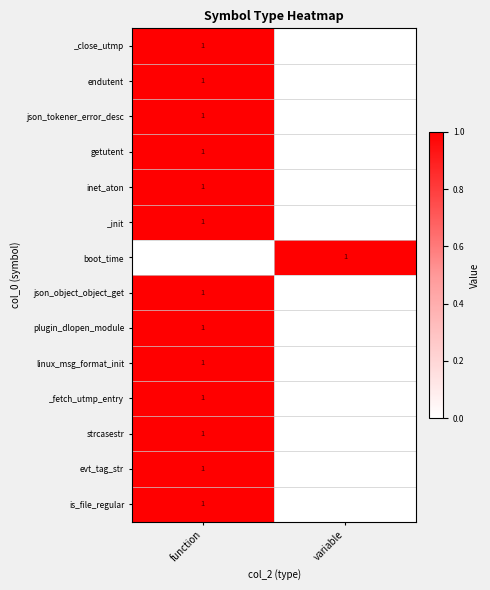

Is it true that inet_aton equals 0 at function?

False